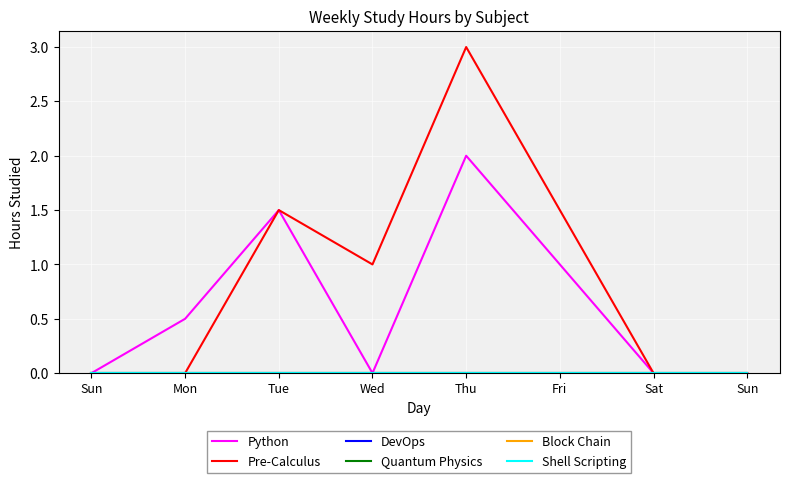

What is the label of the 2nd point from the right?

Sat